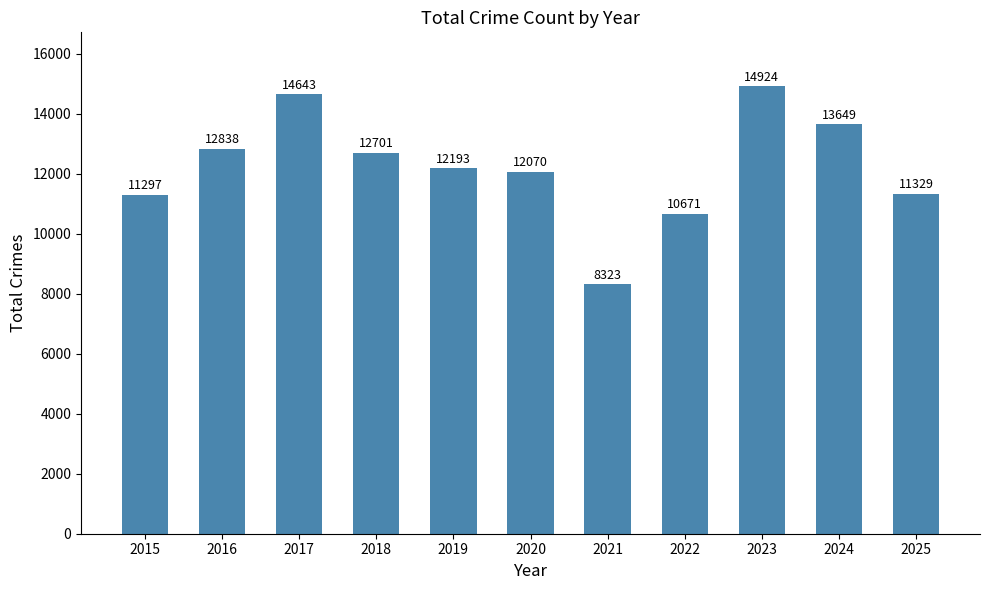

List the labels in order of value, smallest first.

2021, 2022, 2015, 2025, 2020, 2019, 2018, 2016, 2024, 2017, 2023